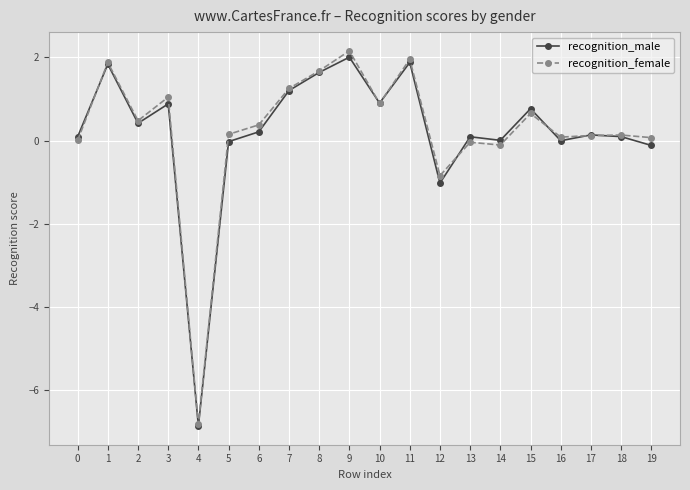

After their last crossing, which series has the higher values: recognition_female or recognition_male?

recognition_female